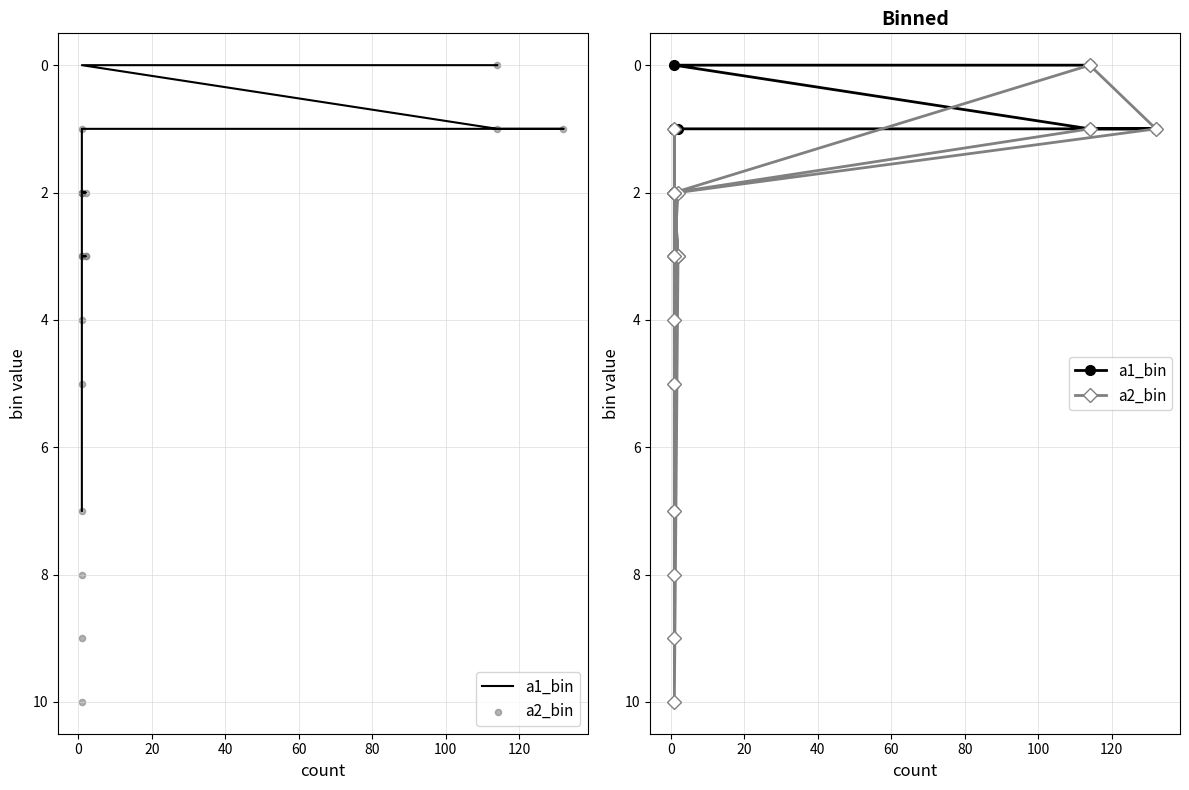

Which series reaches the maximum Y coordinate?

a2_bin